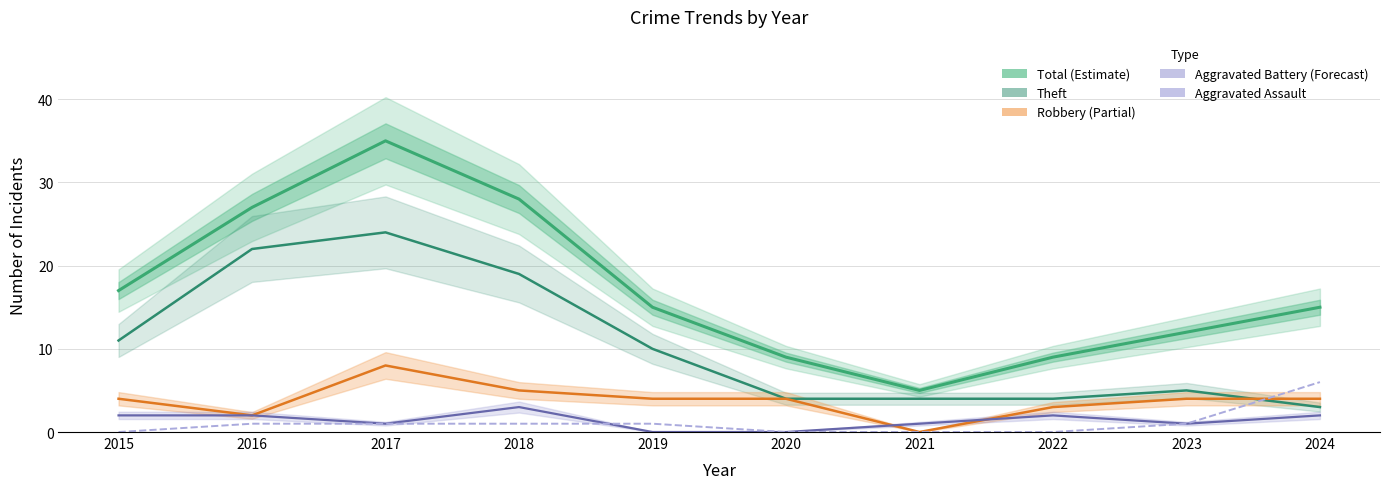

True or false: Aggravated Assault has more than 1 interior local peaks.

False